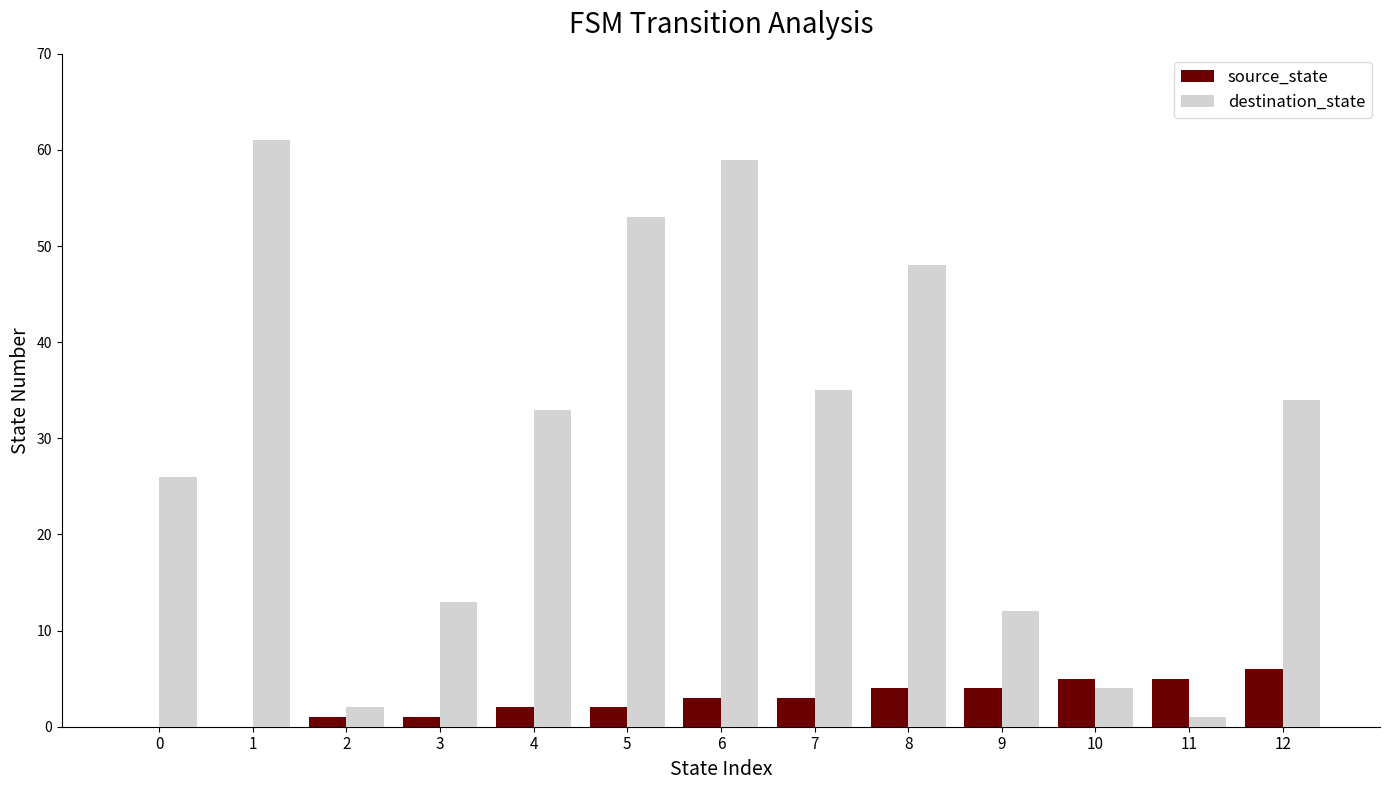

Is it true that destination_state equals 4 at 10?

True